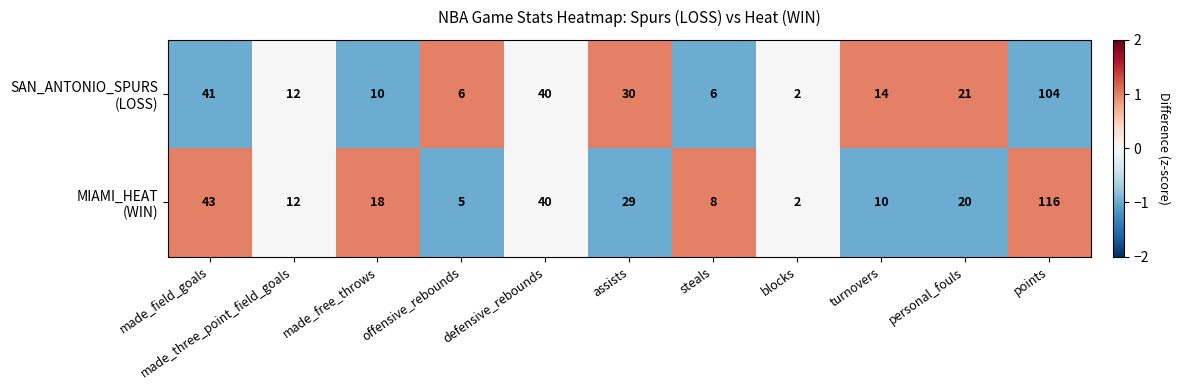

What is the total value across all series at made_field_goals?

84